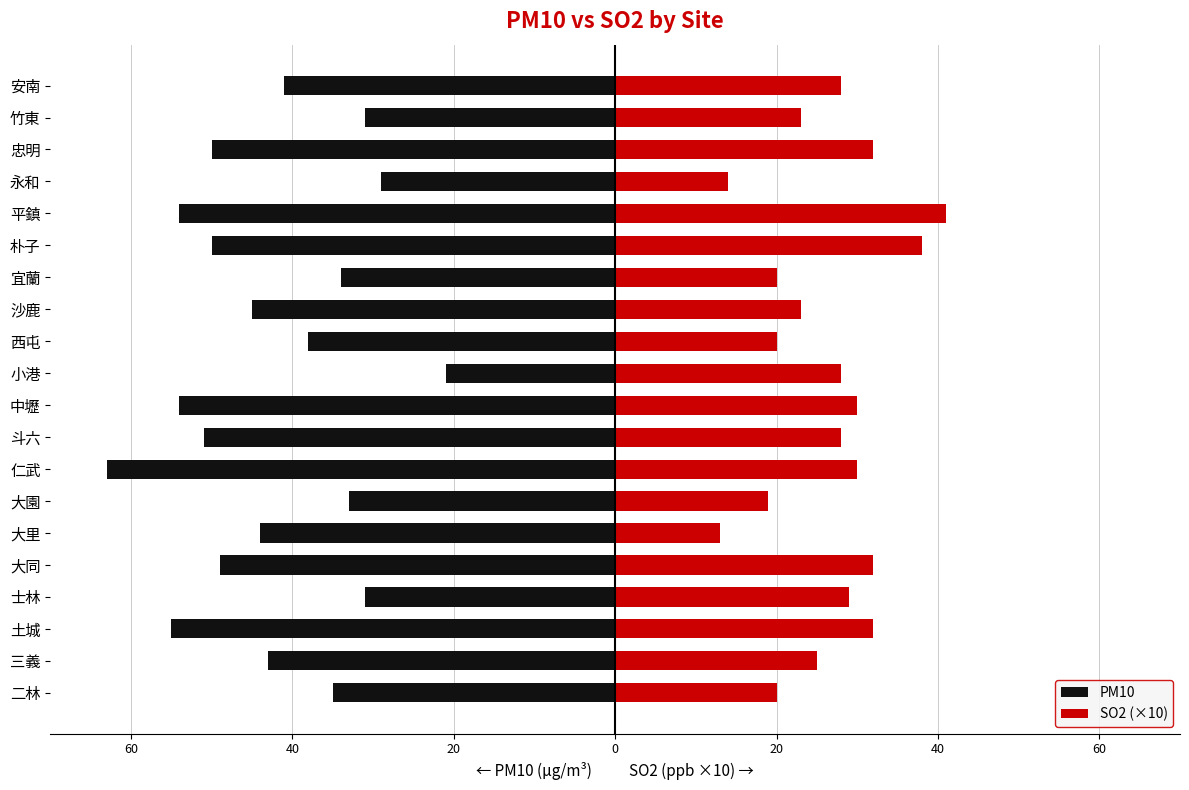

Is it true that SO2 (×10) equals 36 at 竹東?

False